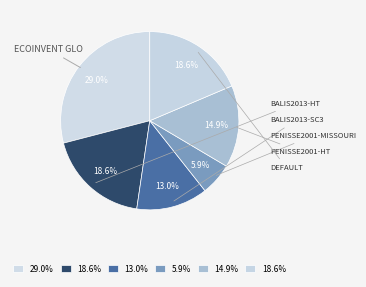

How many segments does this pie chart have?

6